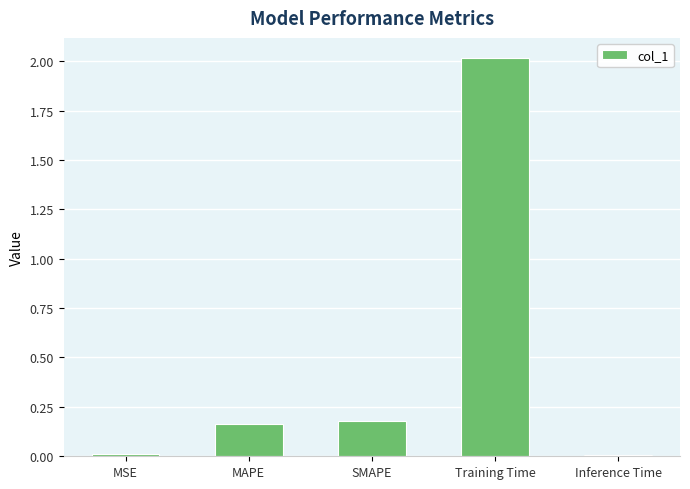

What is the change in value from SMAPE to Inference Time?

-0.2